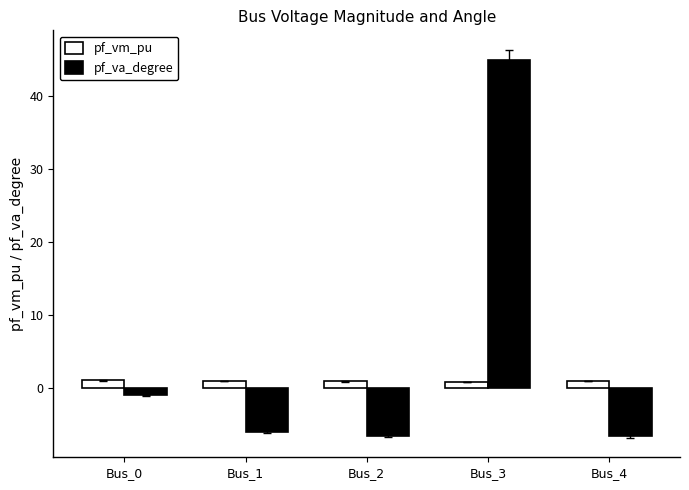

At which label does pf_va_degree first exceed -5?

Bus_0